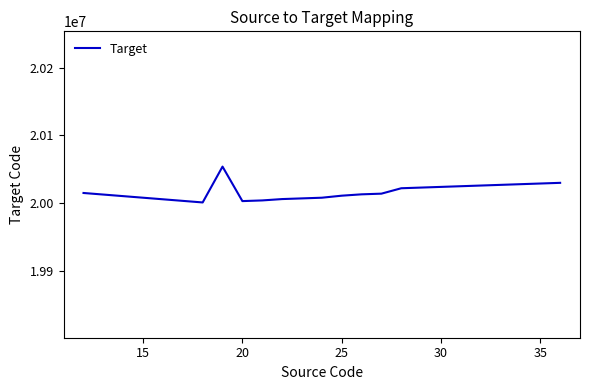

What is the difference between the maximum and minimum values?

53000